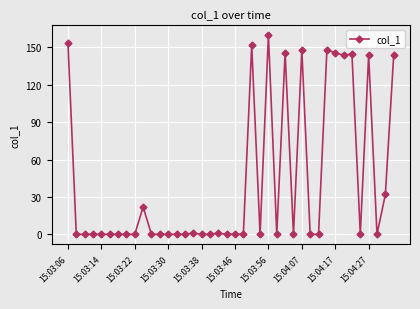

True or false: the data has more than 1 interior local peaks.

True